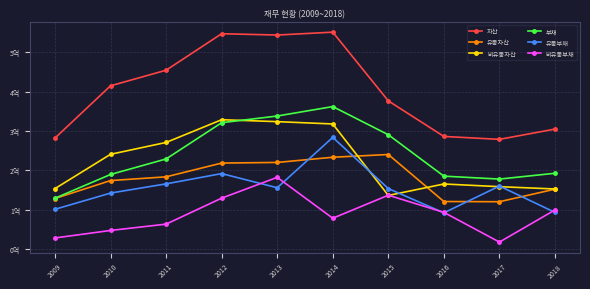

Is the value of 비유동자산 at 2010 greater than the value of 자산 at 2018?

No